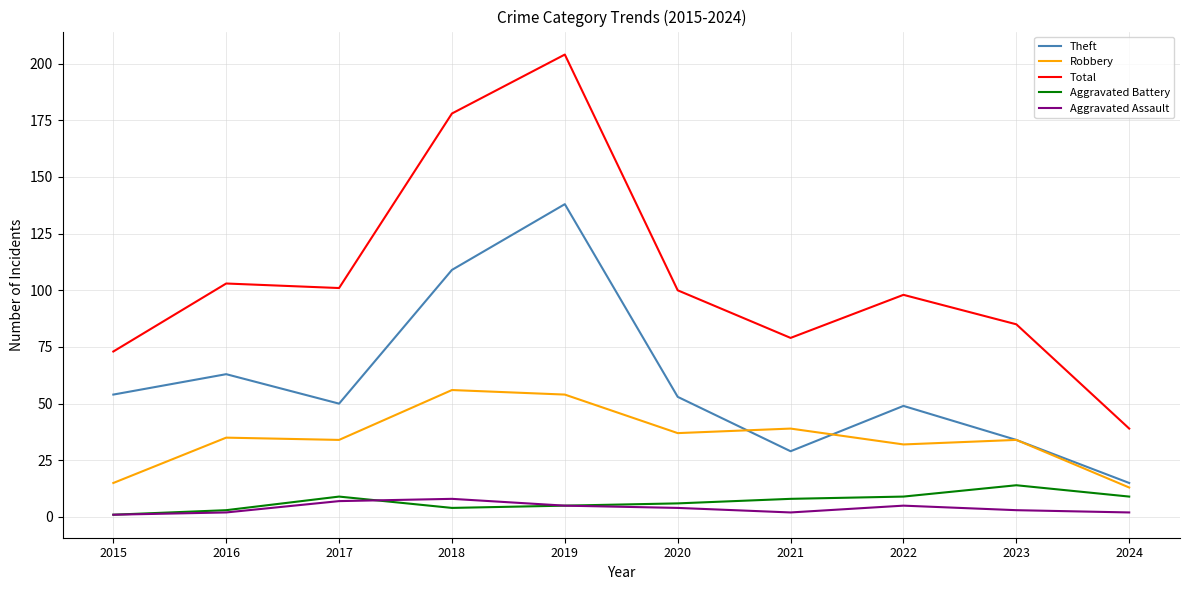

Reading left to right, extract all data points from this chart.

Theft: 2015=54	2016=63	2017=50	2018=109	2019=138	2020=53	2021=29	2022=49	2023=34	2024=15
Robbery: 2015=15	2016=35	2017=34	2018=56	2019=54	2020=37	2021=39	2022=32	2023=34	2024=13
Total: 2015=73	2016=103	2017=101	2018=178	2019=204	2020=100	2021=79	2022=98	2023=85	2024=39
Aggravated Battery: 2015=1	2016=3	2017=9	2018=4	2019=5	2020=6	2021=8	2022=9	2023=14	2024=9
Aggravated Assault: 2015=1	2016=2	2017=7	2018=8	2019=5	2020=4	2021=2	2022=5	2023=3	2024=2